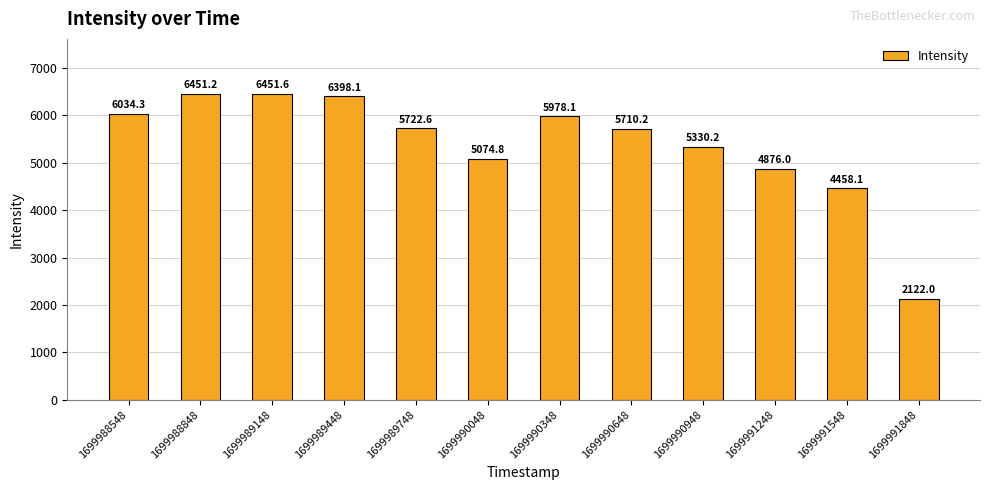

What is the smallest value displayed?

2122.0